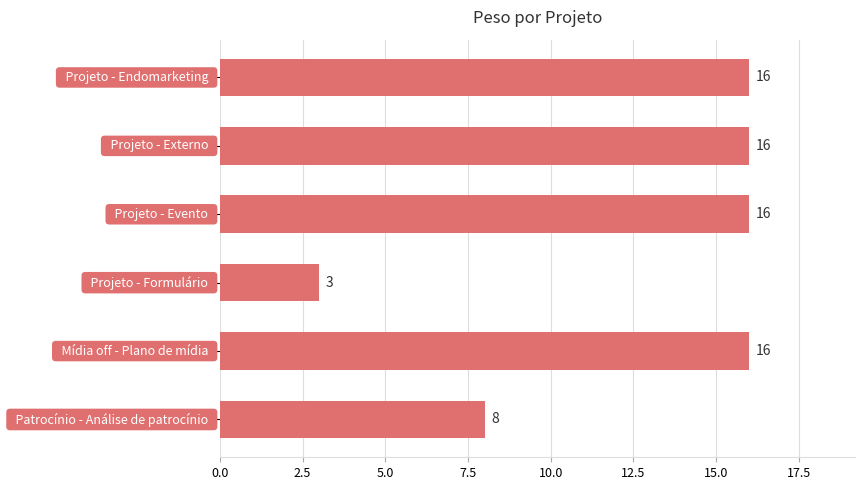

What is the value of the 4th bar from the top?

3